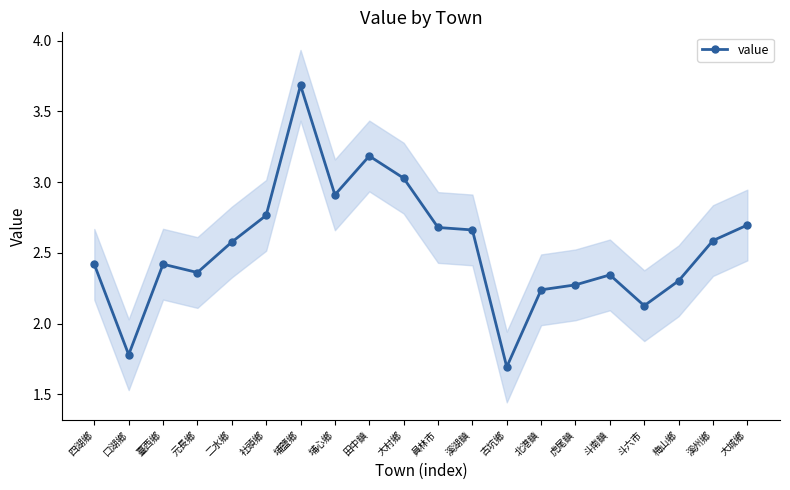

Which category has the lowest value across all series?

古坑鄉